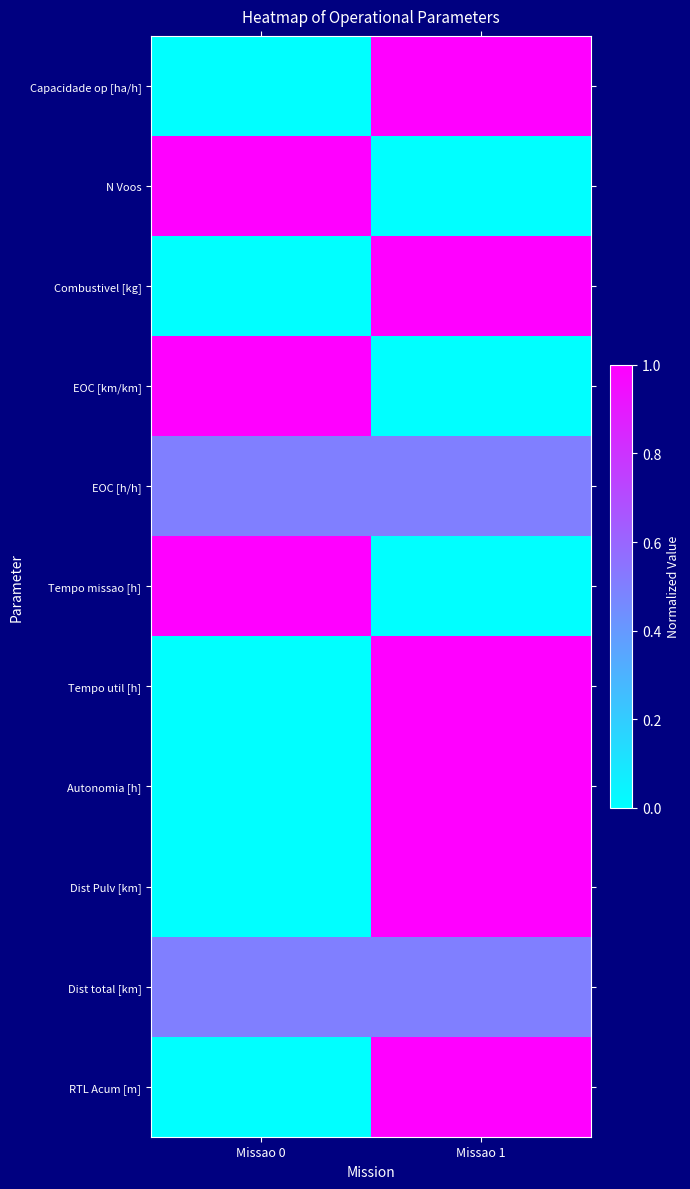

Rank the series at Missao 1 from lowest to highest value.

N Voos, EOC [km/km], Tempo missao [h], EOC [h/h], Dist total [km], Capacidade op [ha/h], Combustivel [kg], Tempo util [h], Autonomia [h], Dist Pulv [km], RTL Acum [m]